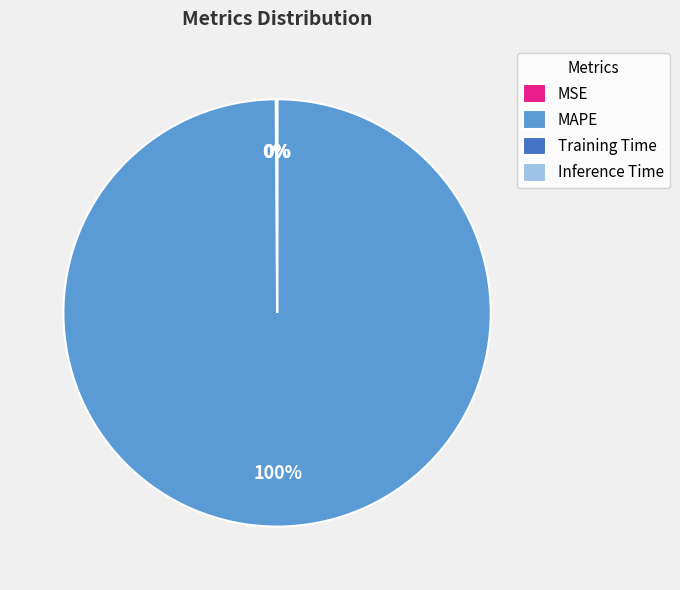

What percentage is the MAPE slice, to the nearest percent?

100%